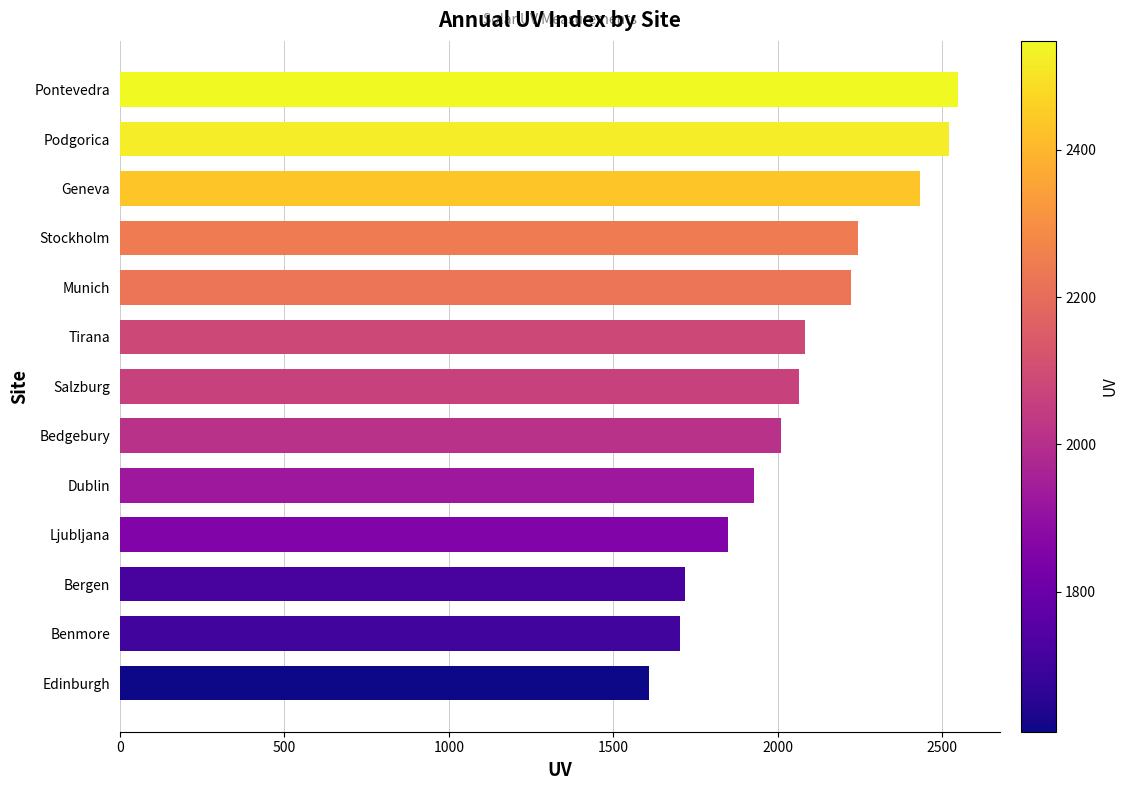

Reading bottom to top, transcribe all the data shown in this chart.

Edinburgh=1610	Benmore=1702	Bergen=1718	Ljubljana=1850	Dublin=1928	Bedgebury=2010	Salzburg=2064	Tirana=2083	Munich=2223	Stockholm=2243	Geneva=2434	Podgorica=2521	Pontevedra=2548